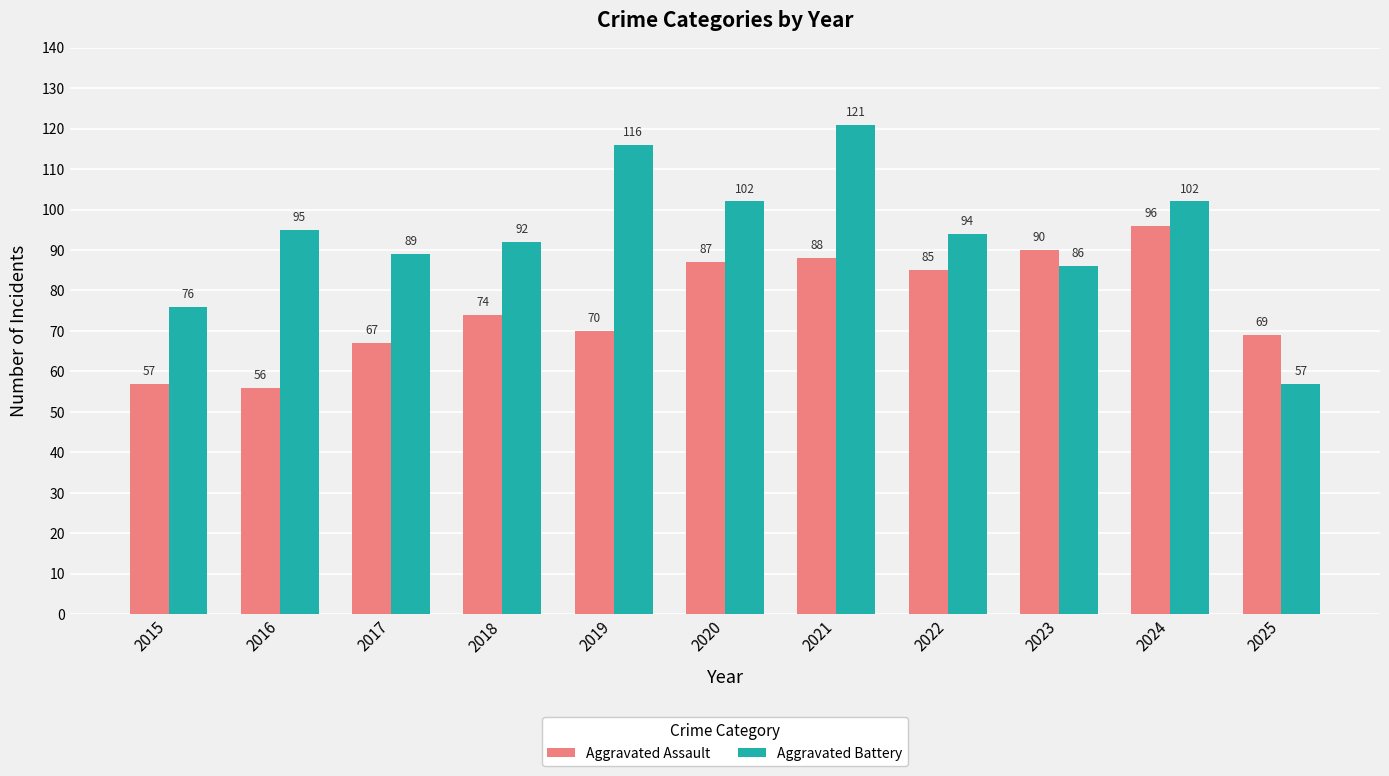

What is the lowest value of the Aggravated Assault series?

56